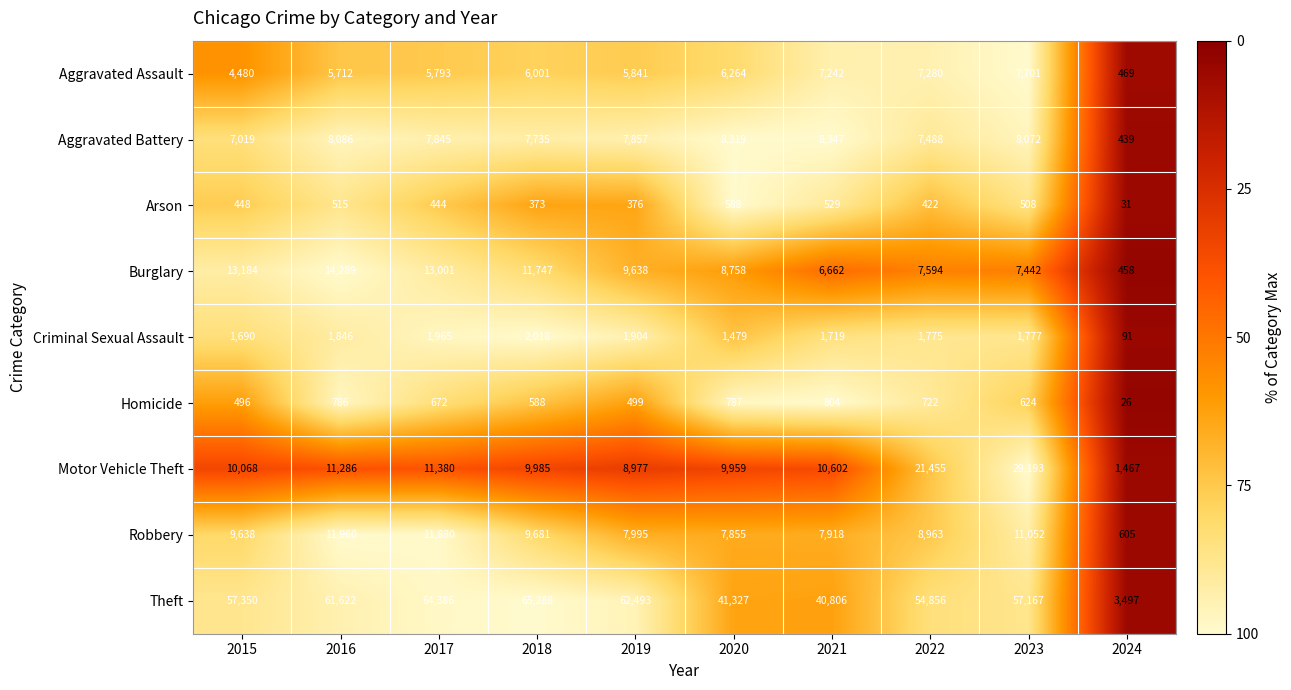

At which category does the chart reach its minimum across all series?

2024